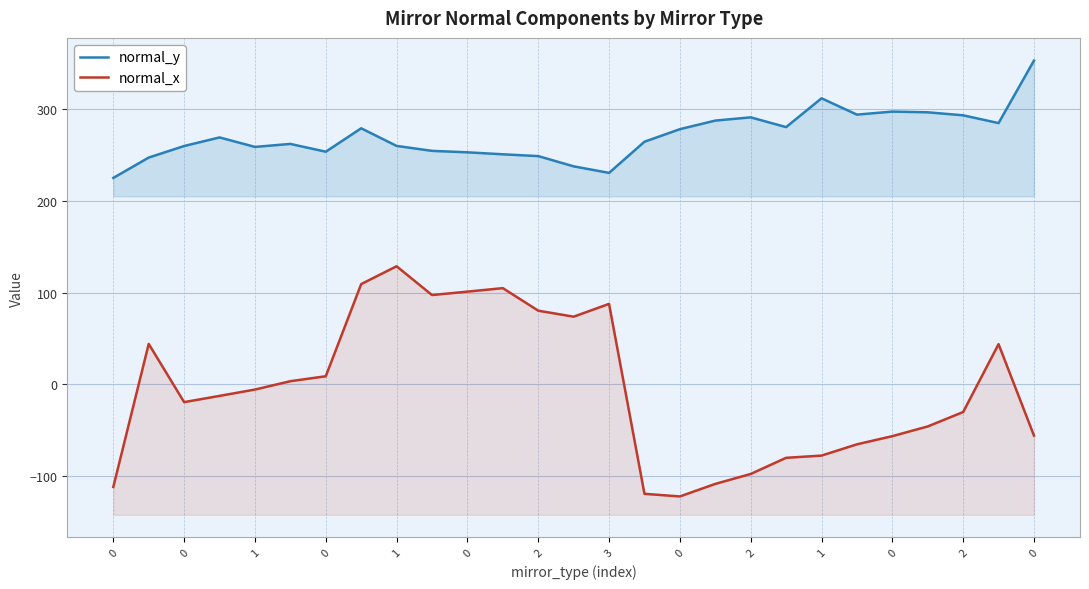

At how many categories does at least one series exceed 342?

1